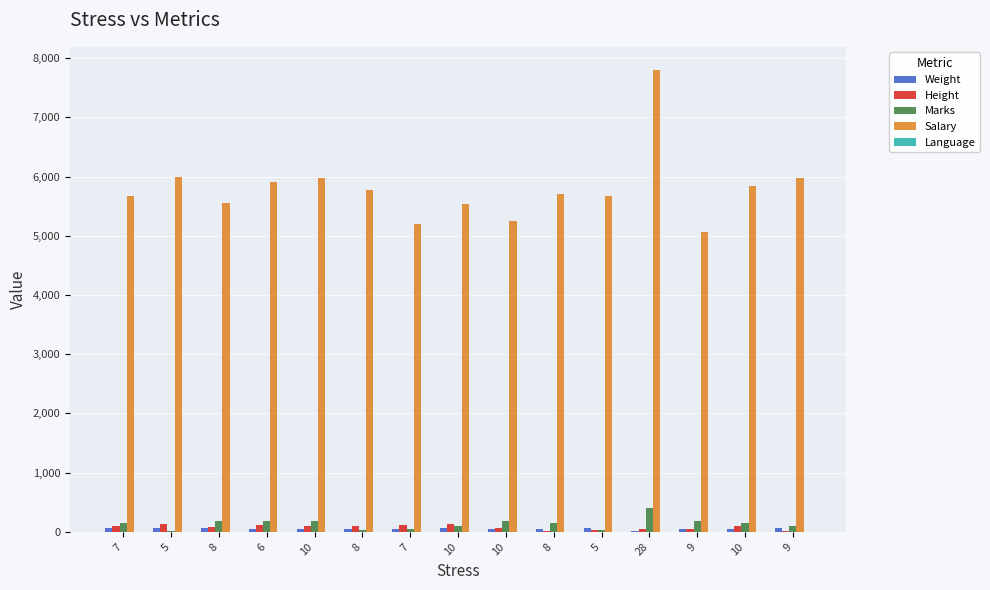

List the series in order of their peak value, highest first.

Salary, Marks, Height, Weight, Language